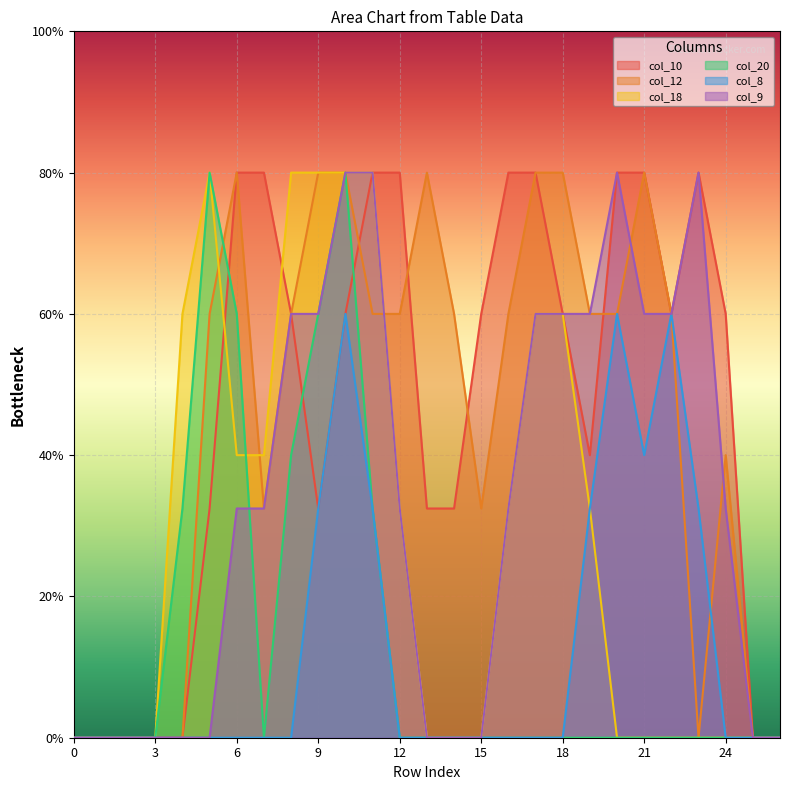

List the series in order of their peak value, lowest first.

col_8, col_10, col_12, col_18, col_20, col_9